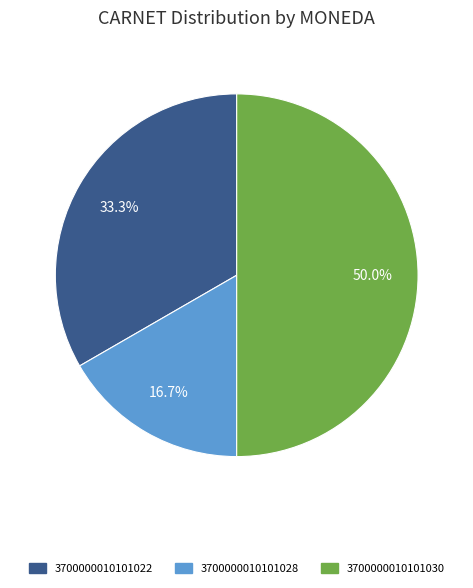

Rank the categories by value from highest to lowest.

3700000010101030, 3700000010101022, 3700000010101028